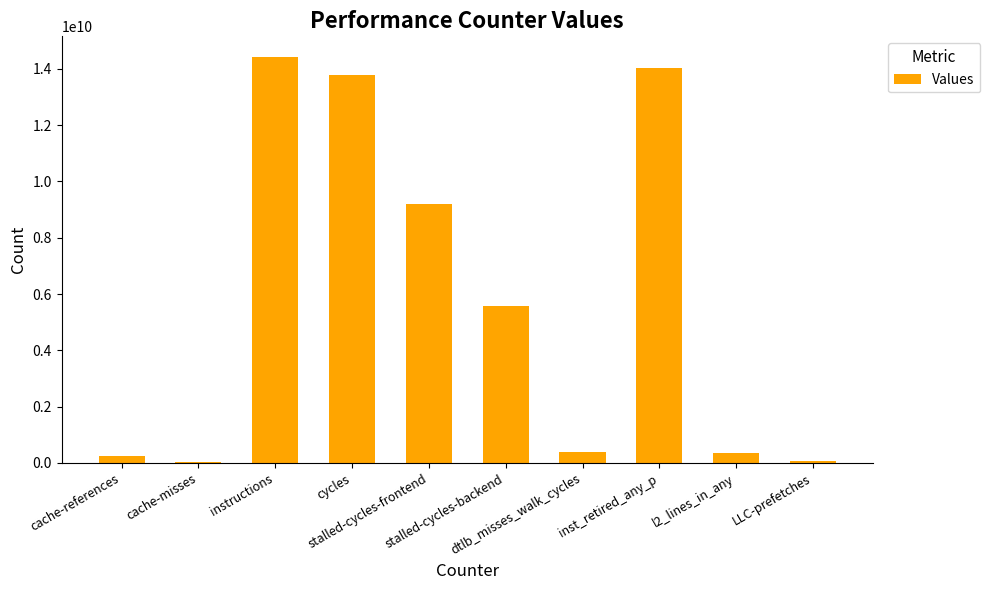

What is the difference between the values at stalled-cycles-frontend and instructions?

5237645685